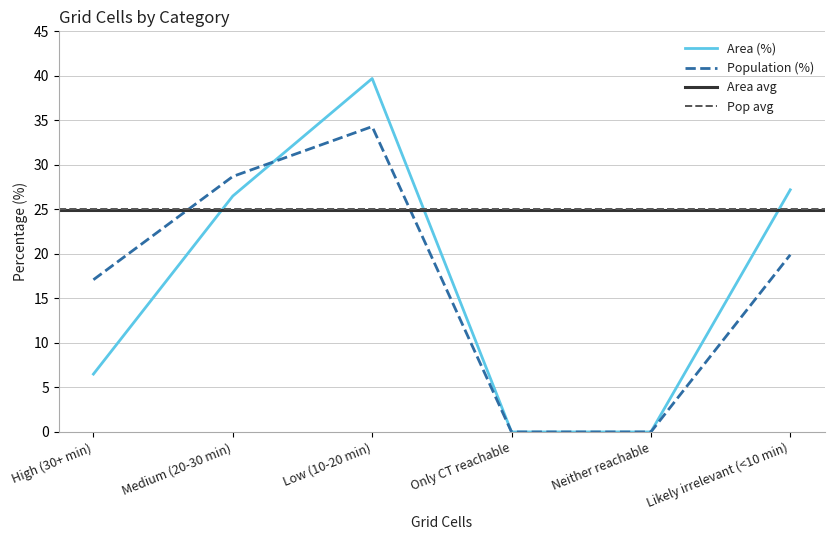

In Area (%), how many points are higher than both neighbors (excluding endpoints)?

1